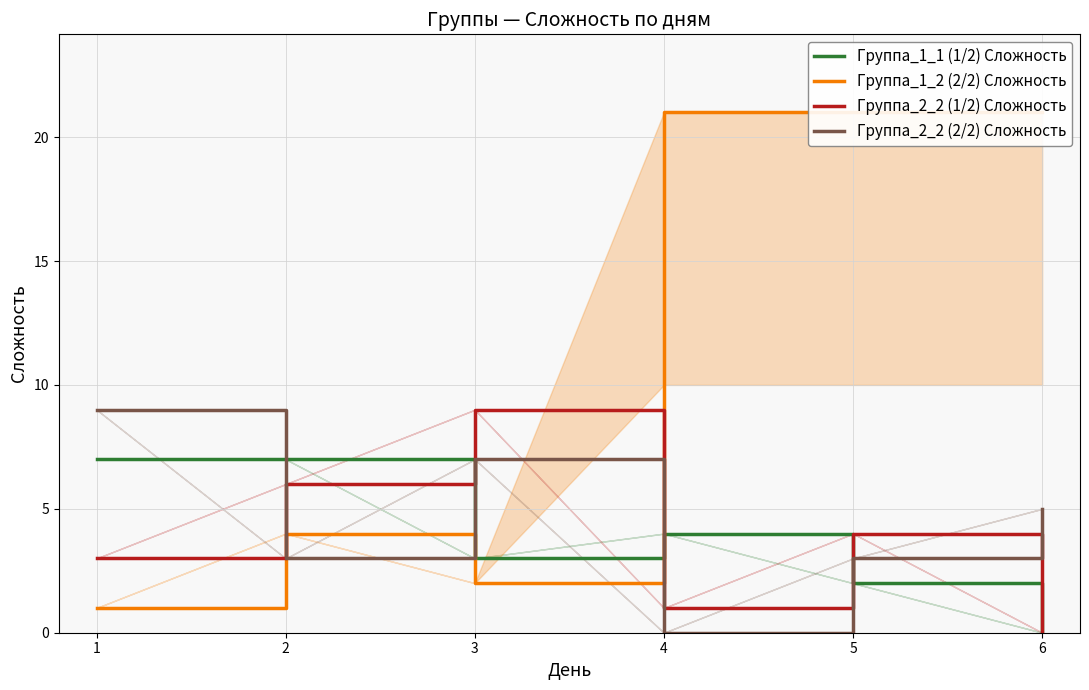

Reading left to right, transcribe all the data shown in this chart.

Группа_1_1 (1/2) Сложность: 7	7	3	4	2	0
Группа_1_2 (2/2) Сложность: 1	4	2	21	21	21
Группа_2_2 (1/2) Сложность: 3	6	9	1	4	0
Группа_2_2 (2/2) Сложность: 9	3	7	0	3	5